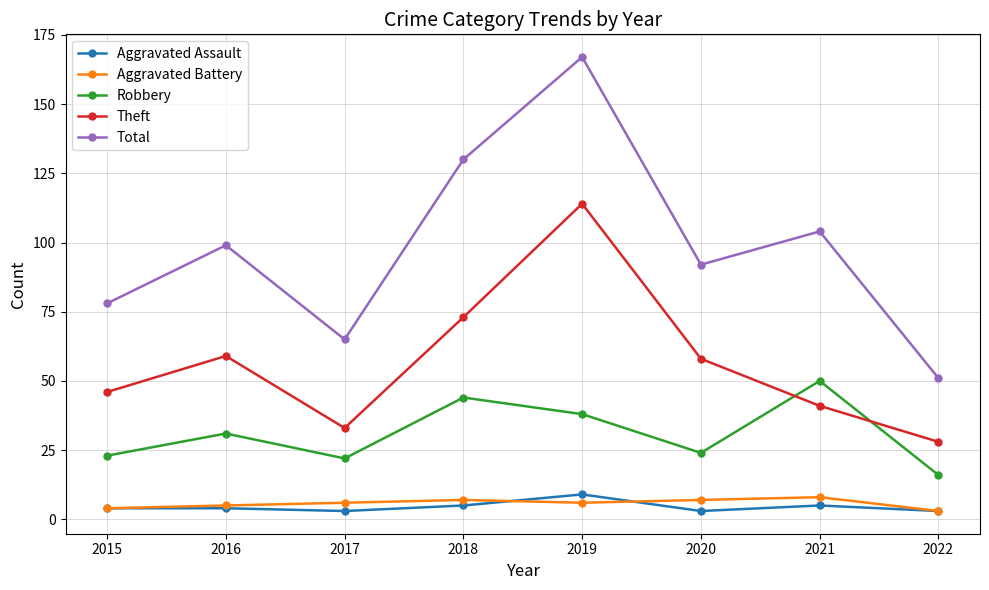

Read the Aggravated Assault value at 2017.

3